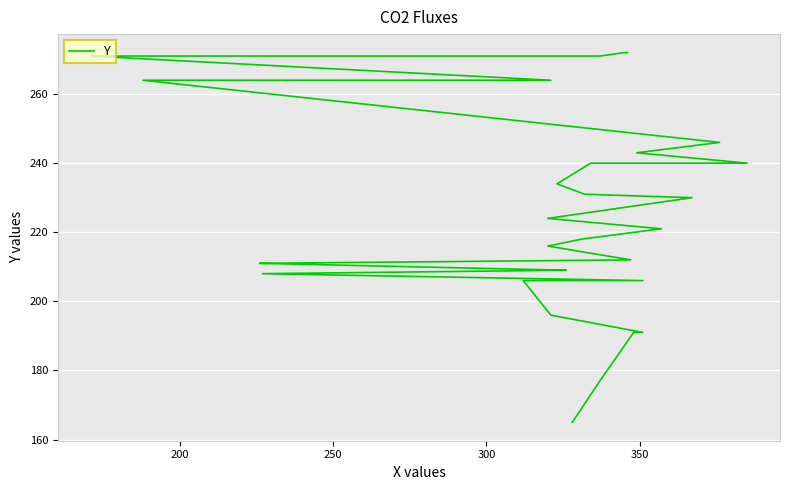

How many values exceed 221?

14